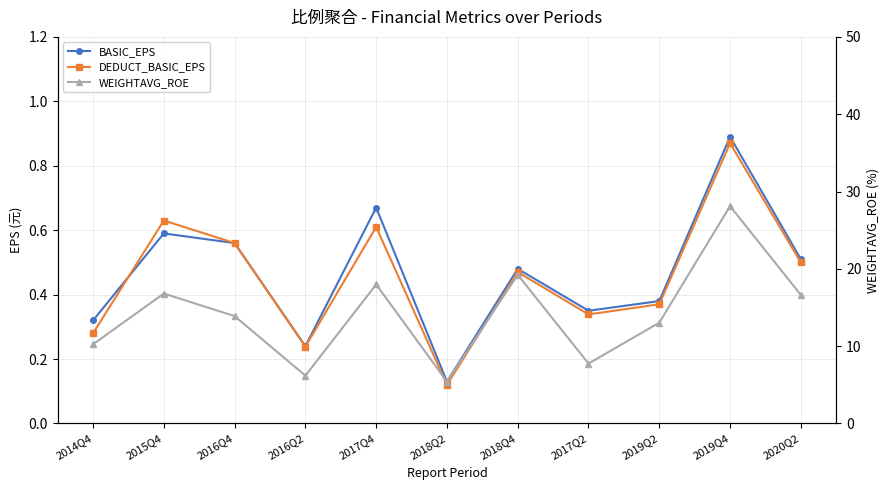

What is the label of the 2nd point from the right?

2019Q4